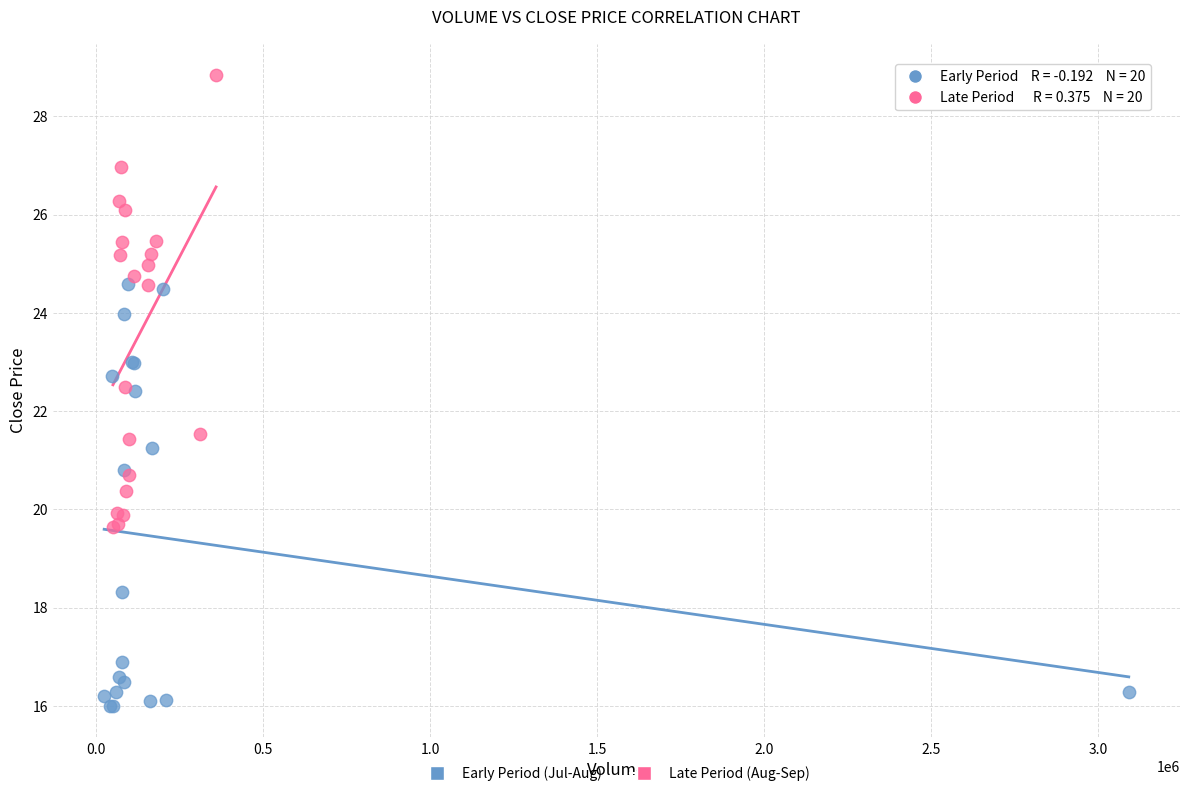

Which series contains the highest Y value?

Late Period (Aug-Sep)